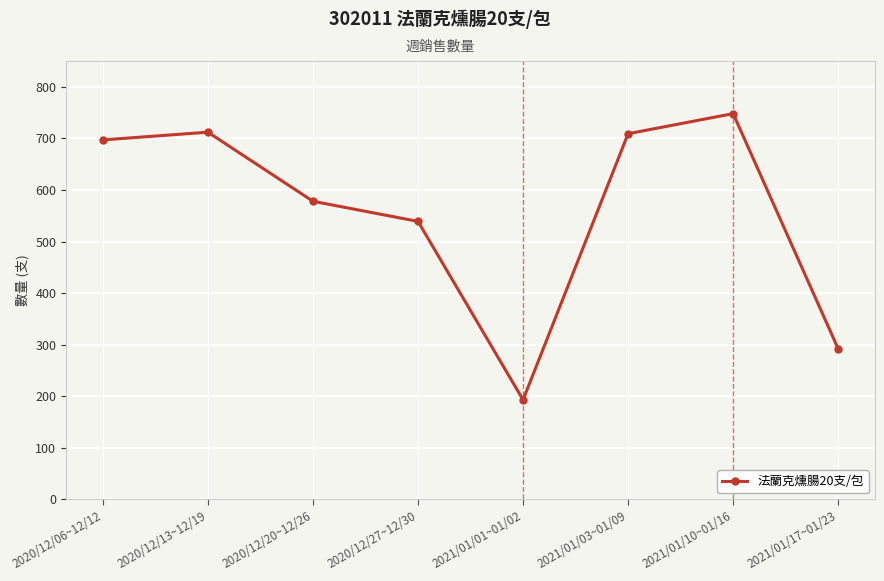

What is the difference between the values at 2021/01/03~01/09 and 2020/12/27~12/30?

170